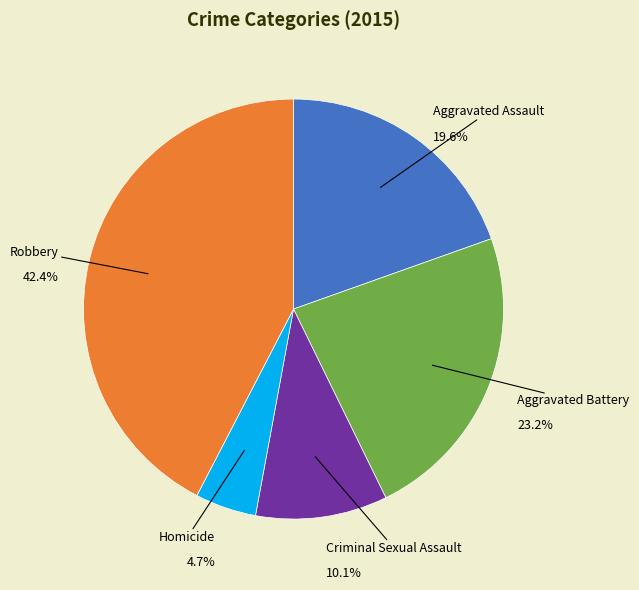

Is there any slice that represents more than half of the pie?

No